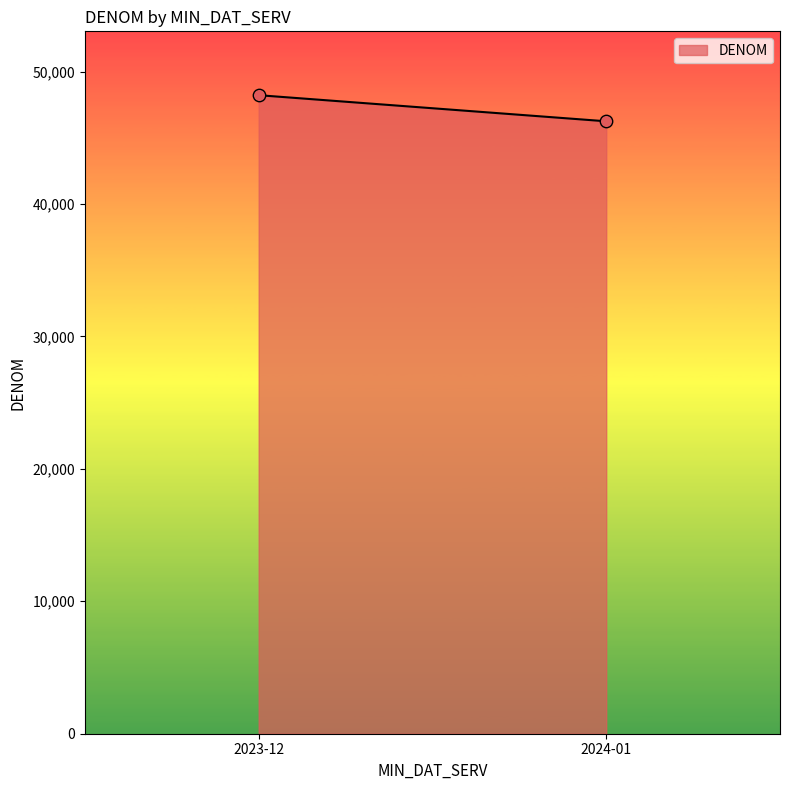

What is the range of Y values (max minus min)?

1971